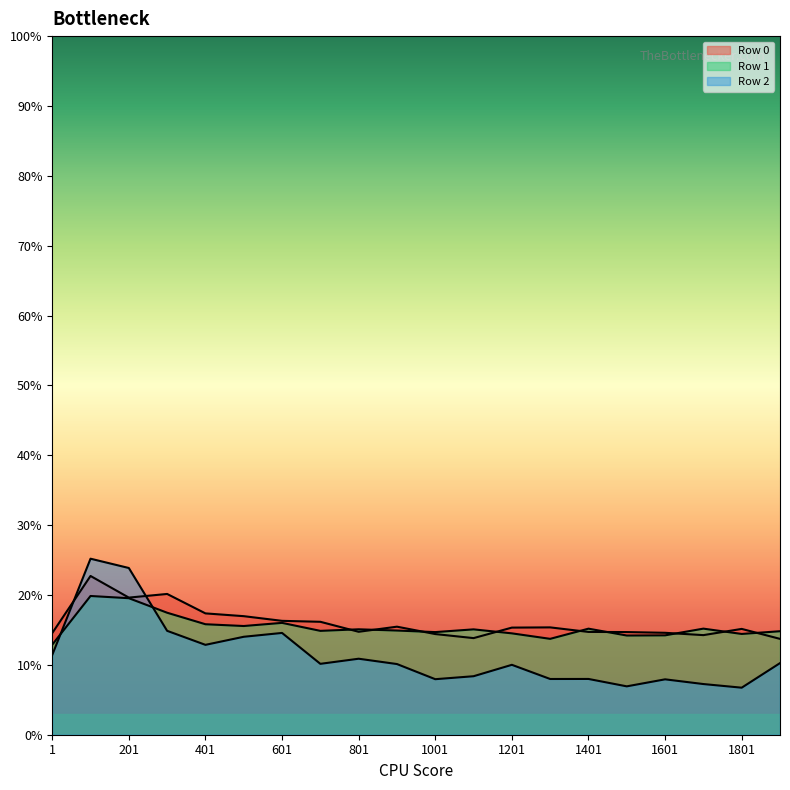

What is the difference between the maximum and minimum values in the Row 1 series?

0.1